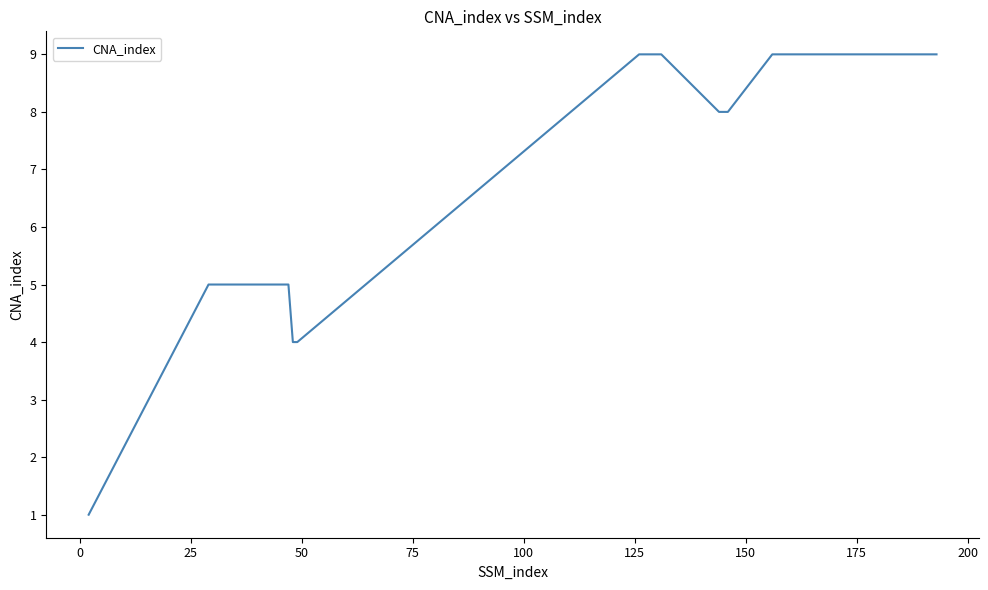

What is the difference between the maximum and minimum values?

8